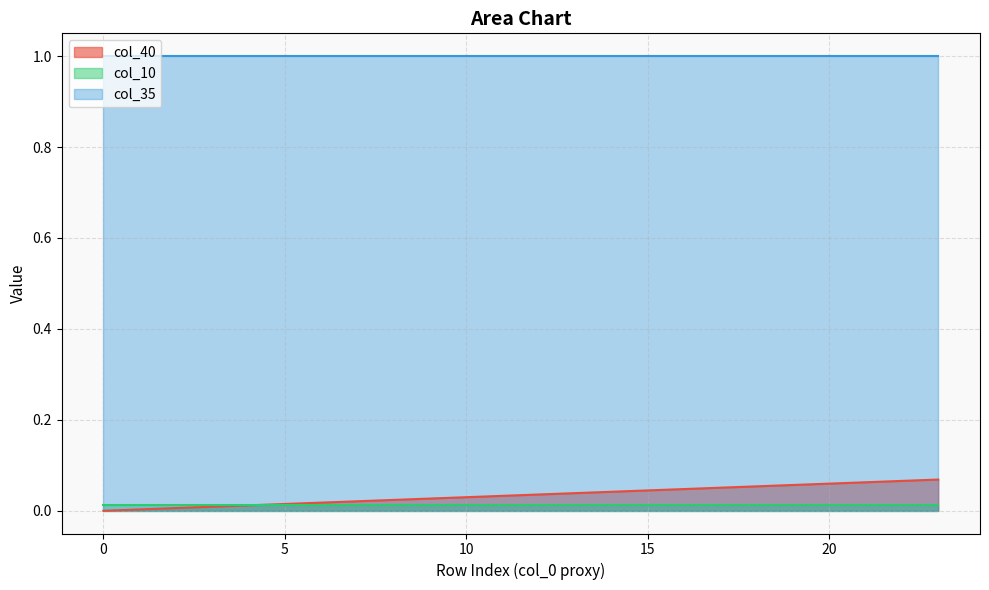

The col_35 series shows 1.0 at 19. True or false?

True